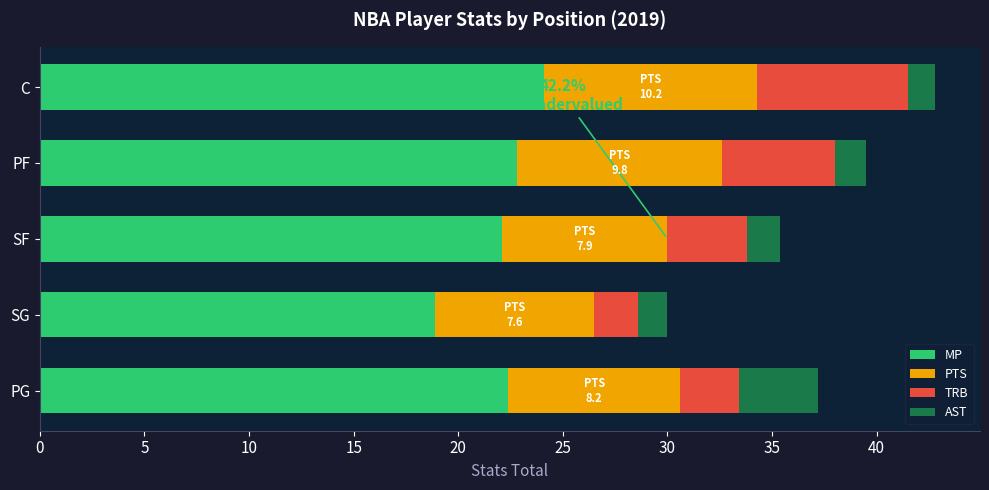

At which label does MP reach its peak?

C